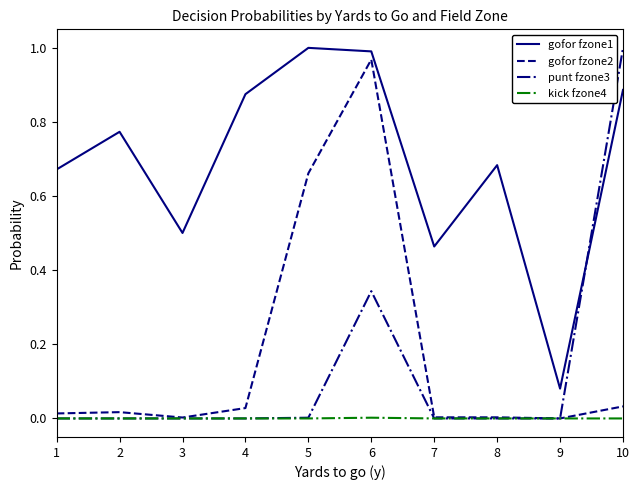

Is this an area chart (filled region under the line)?

No